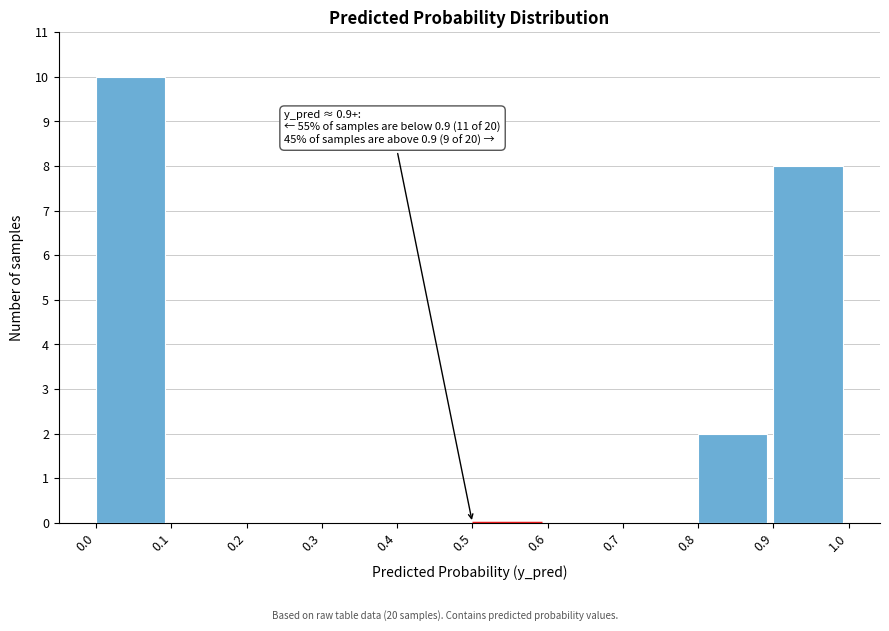

Over which range of the x-axis is the bar tallest?

0.0 to 0.1